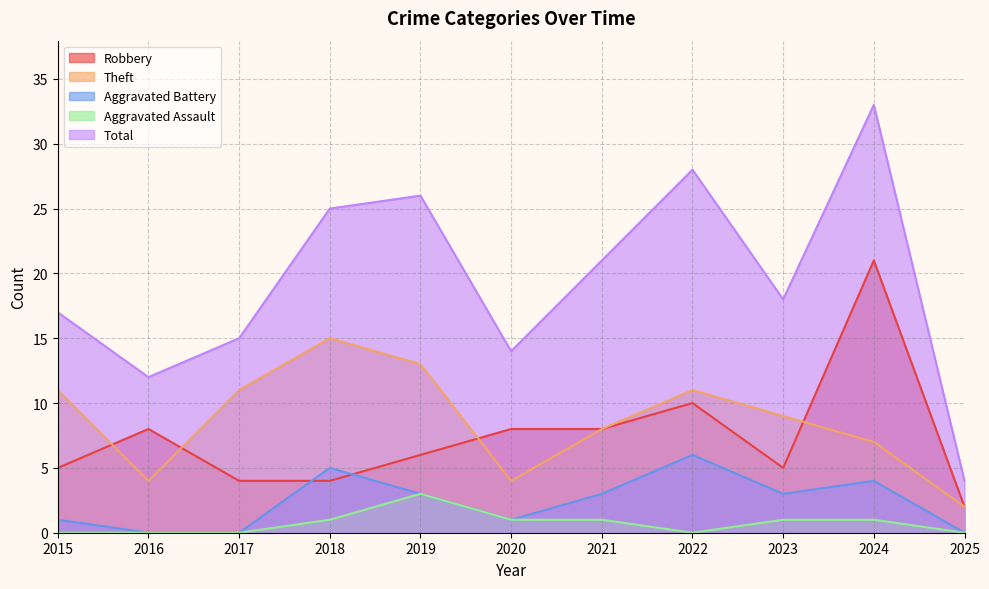

What is the total value across all series at 2021?

41